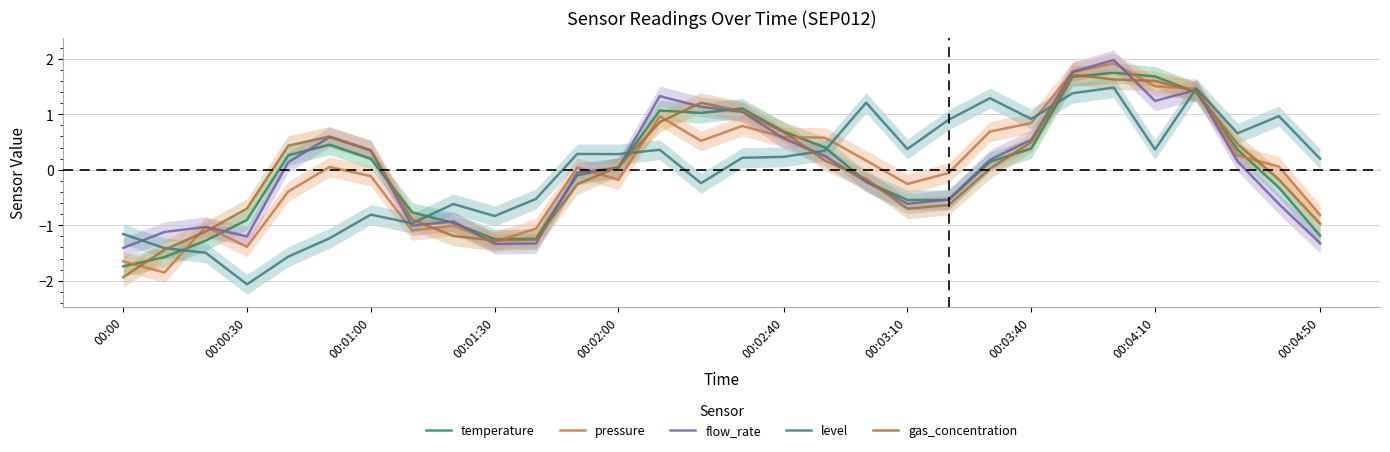

Between 00:00:30 and 17, which is larger?

17